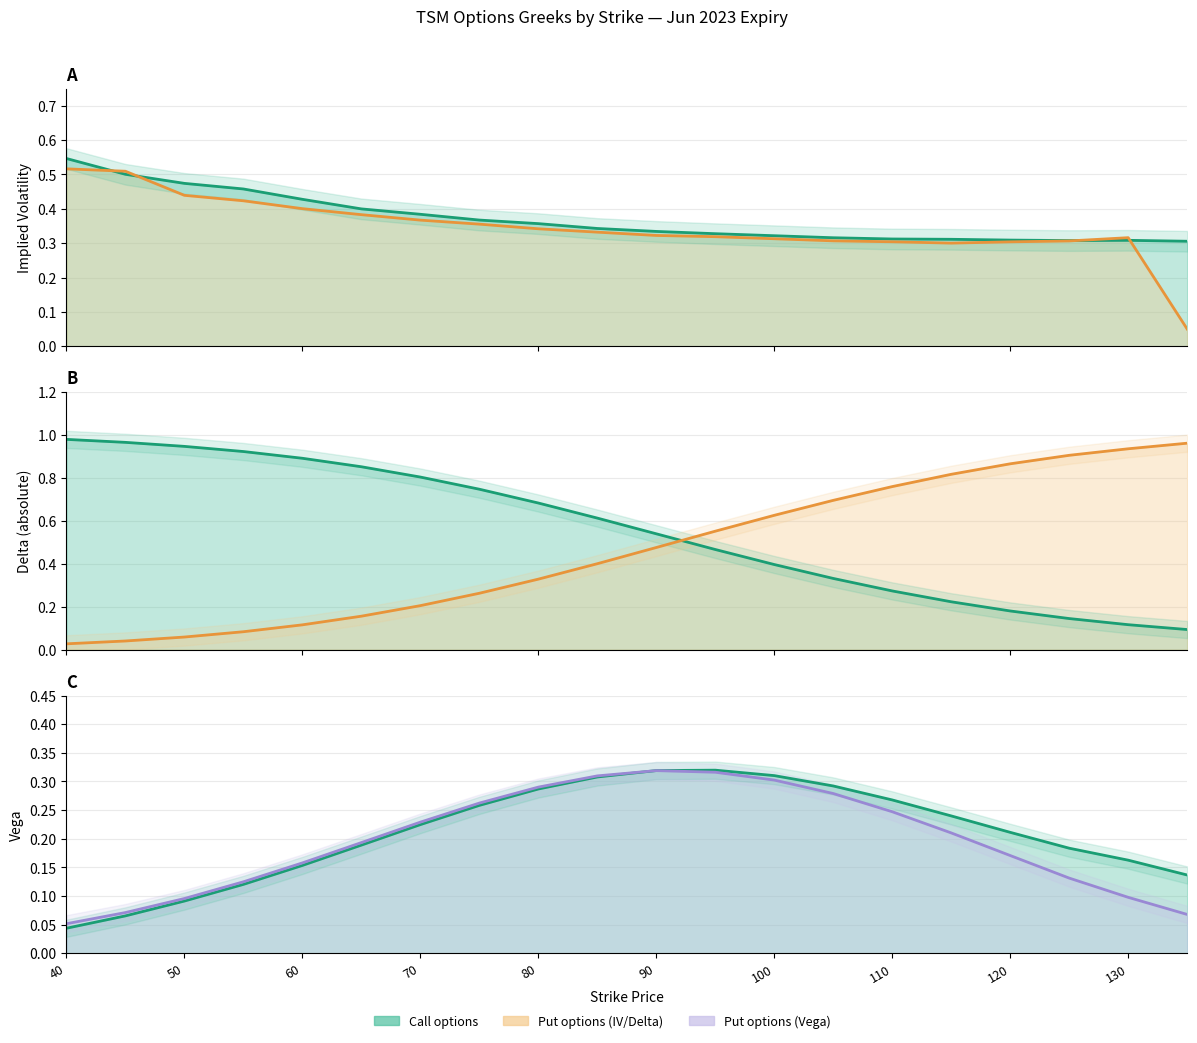

At which category does the chart reach its minimum across all series?

40